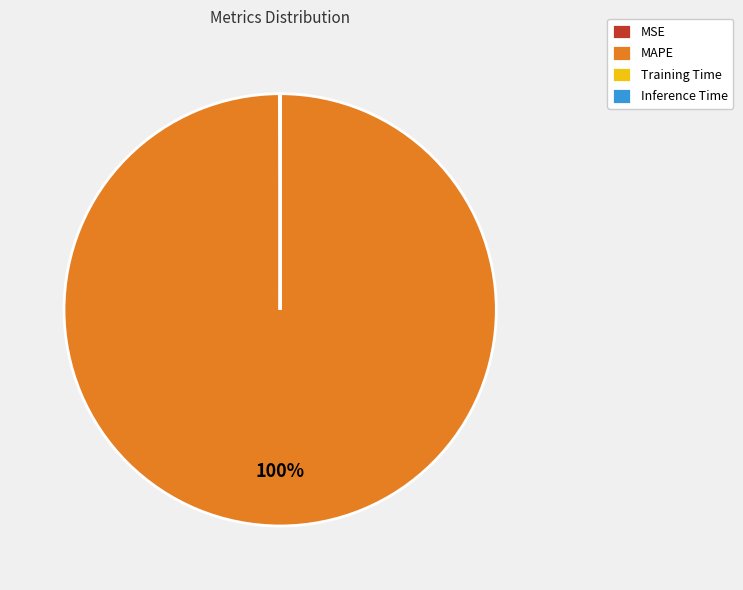

What is the majority slice?

MAPE